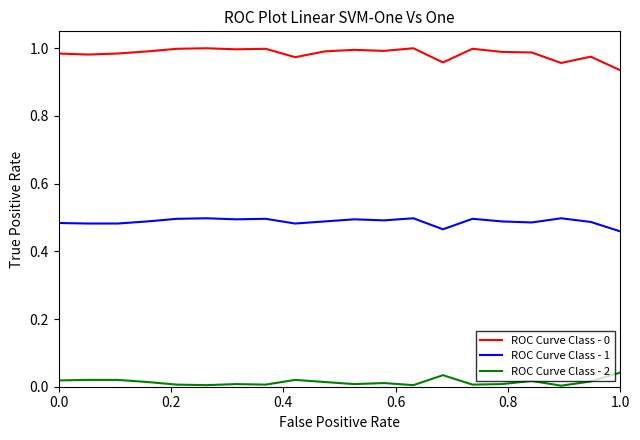

True or false: ROC Curve Class - 1 and ROC Curve Class - 0 intersect in this chart.

False